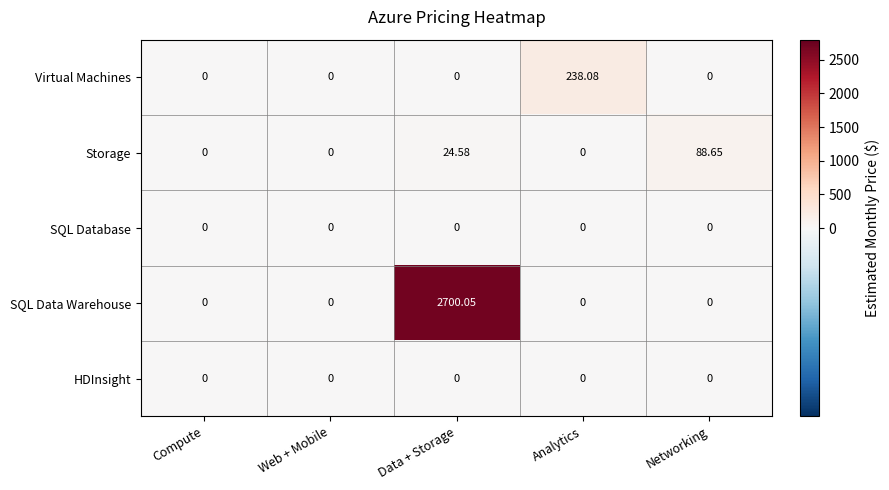

Which series has the widest spread of values?

SQL Data Warehouse